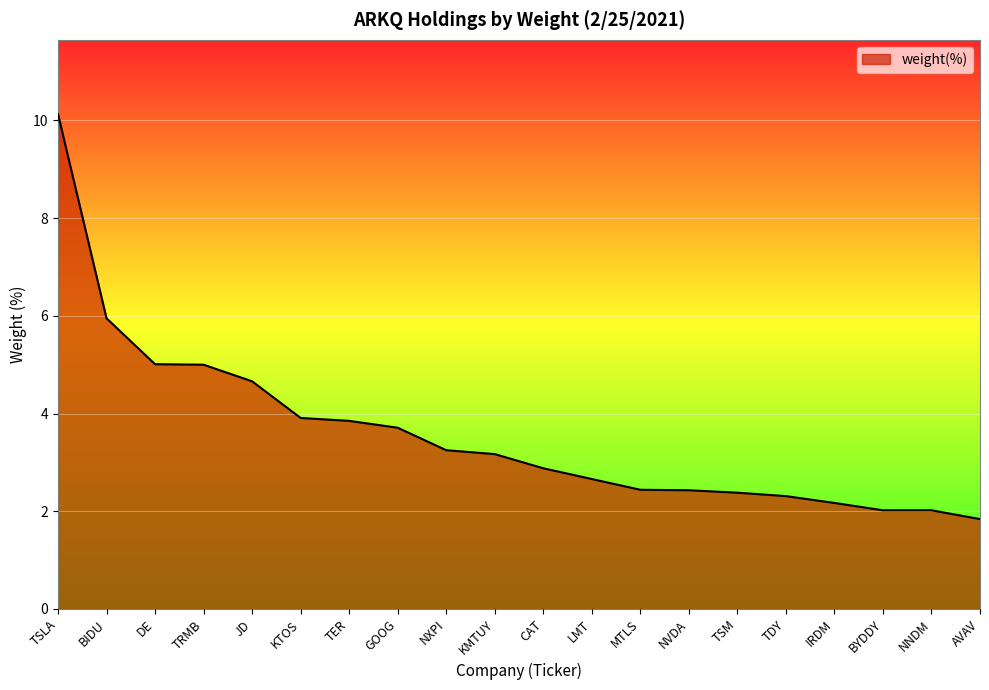

What value does the data have at JD?

4.7